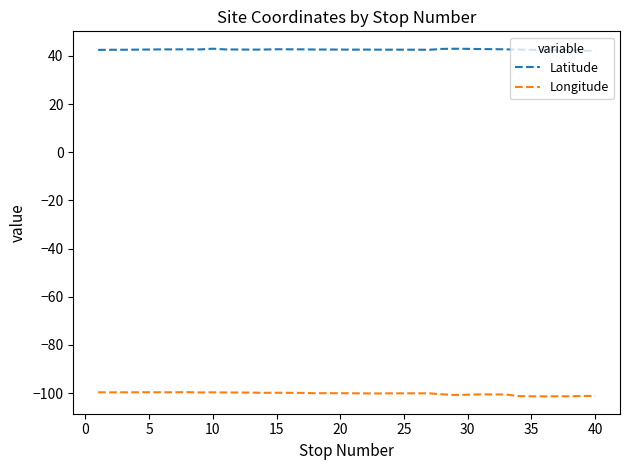

Which series has the largest total across all categories?

Latitude